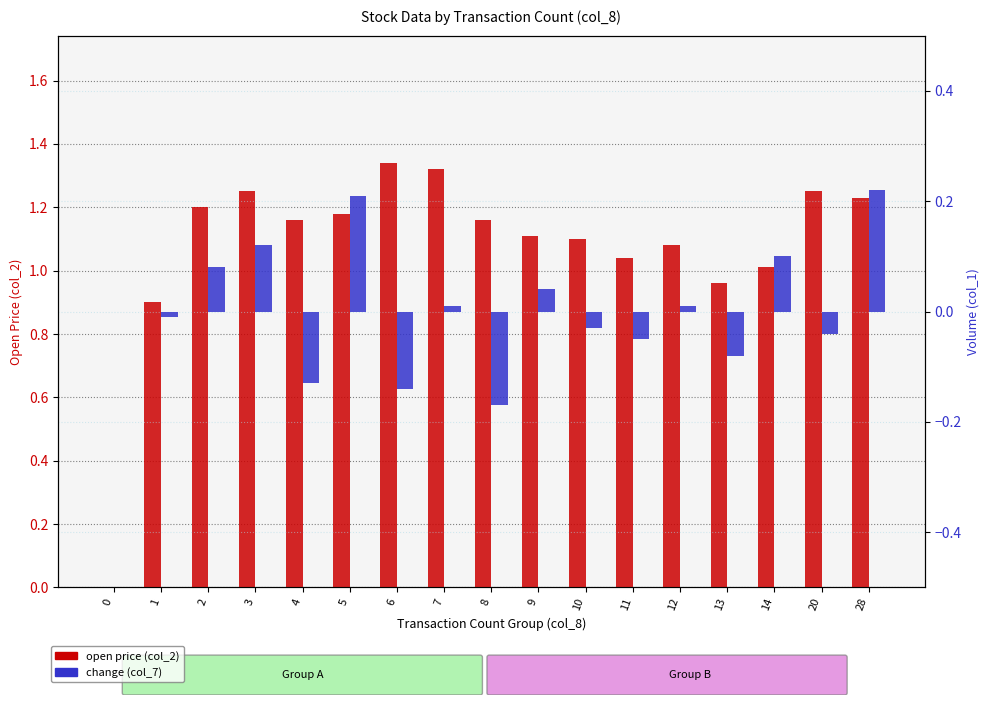

List the labels in order of change (col_7) value, smallest first.

8, 6, 4, 13, 11, 20, 10, 1, 0, 7, 12, 9, 2, 14, 3, 5, 28